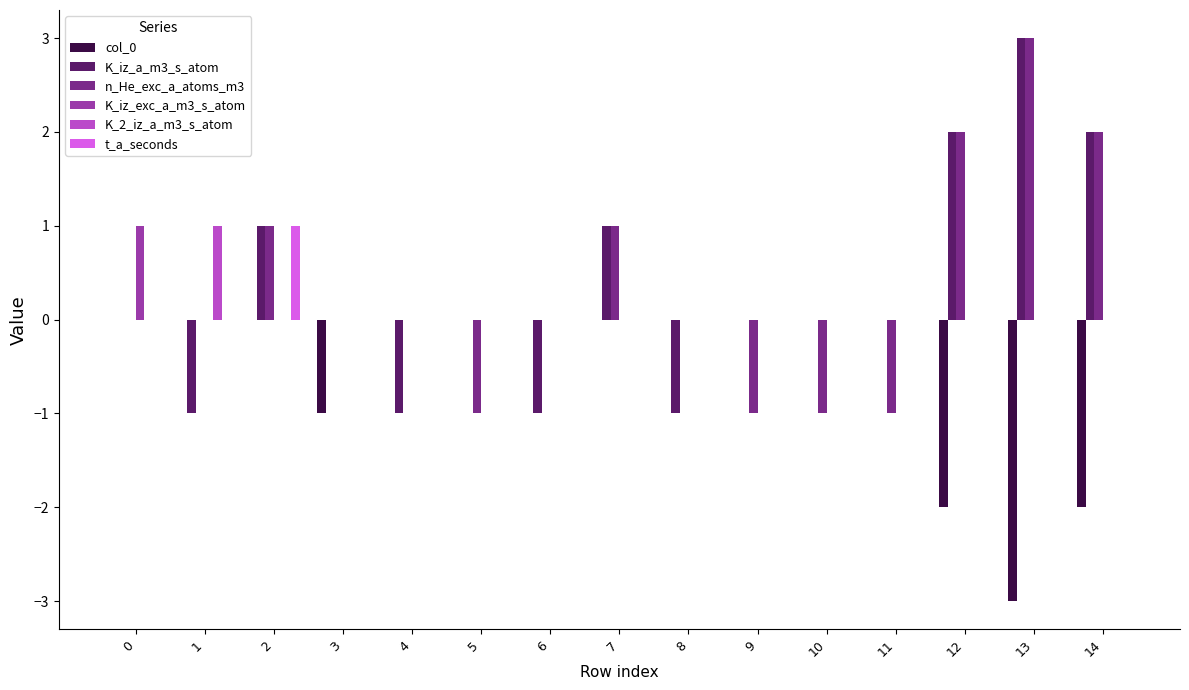

Does the chart contain stacked bars?

No